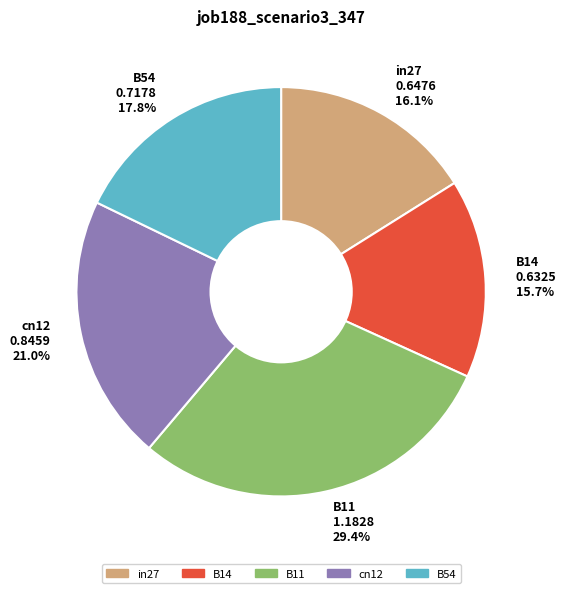

Does B14 0.6325 15.7% account for over 50% of the chart?

No